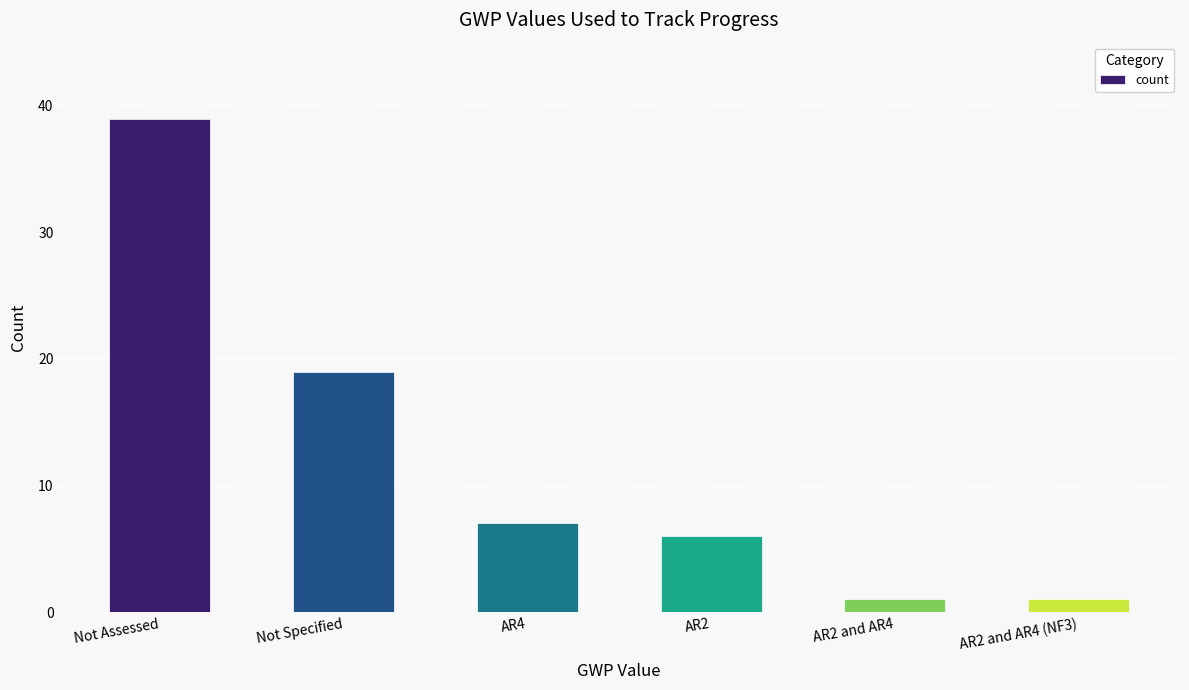

What is the approximate value at Not Specified, to the nearest 5?

20